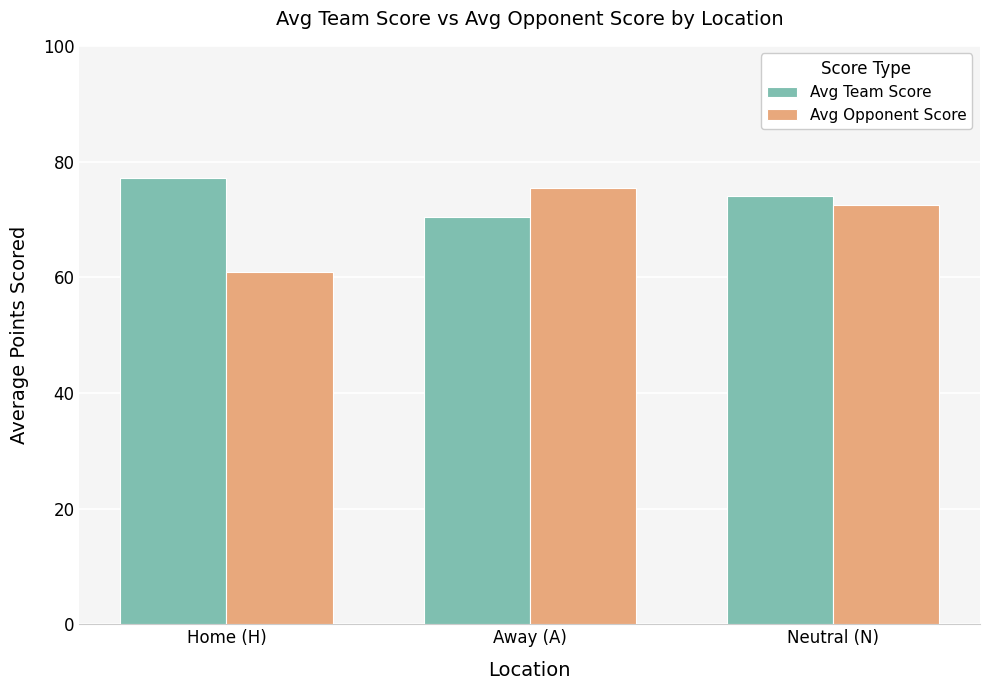

Which category has the lowest value across all series?

Home (H)